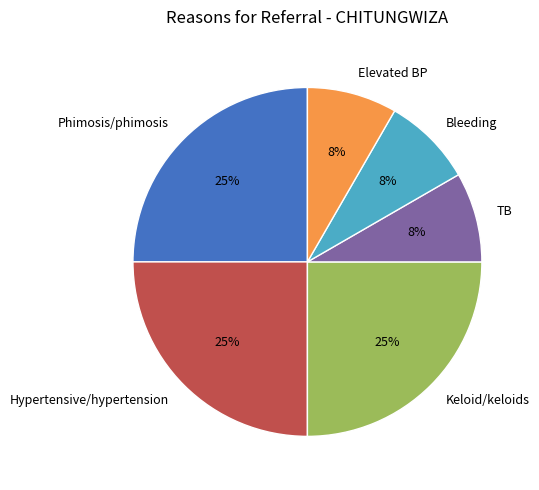

Is Elevated BP the majority of the pie?

No